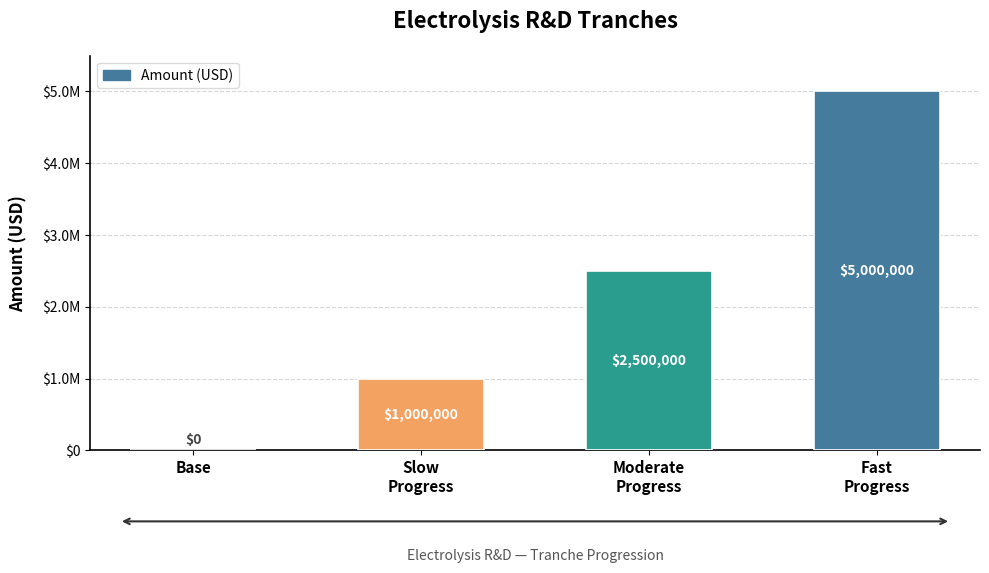

List the labels in order of value, smallest first.

Base, Slow
Progress, Moderate
Progress, Fast
Progress